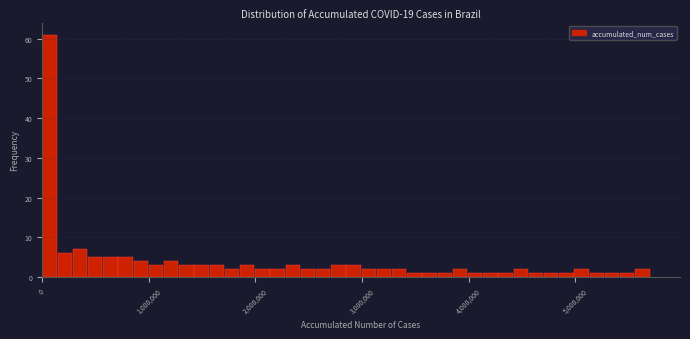

Around what value on the x-axis is the tallest bar? Give the approximate position of its centre, as read against the axis.

100000